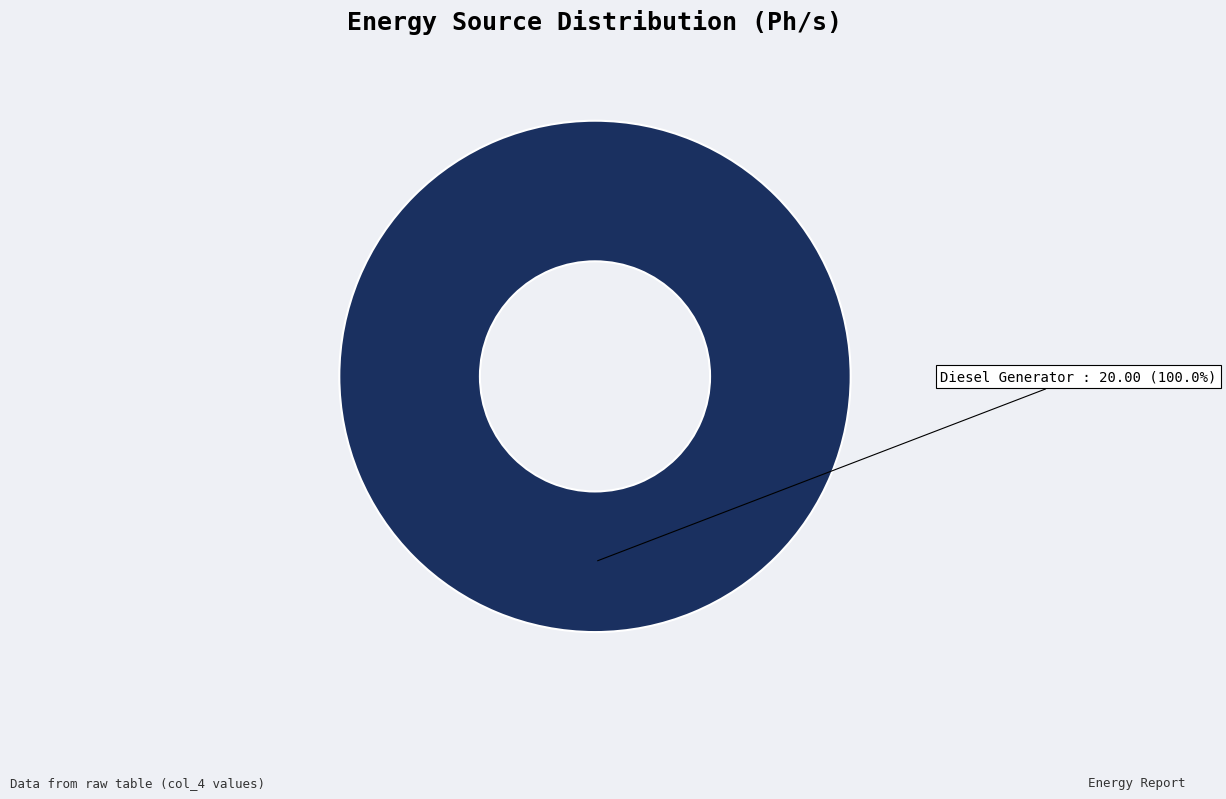

What is the majority slice?

Diesel Generator